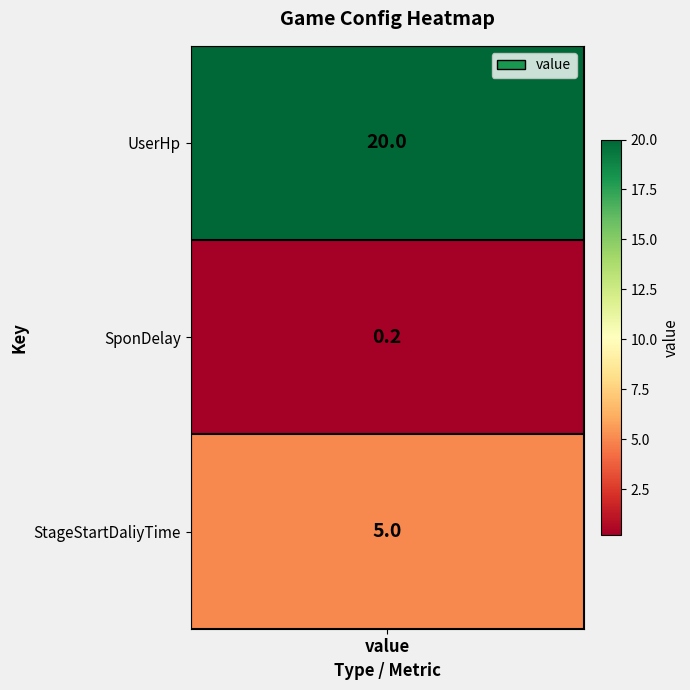

What value does the data have at StageStartDaliyTime?

5.0